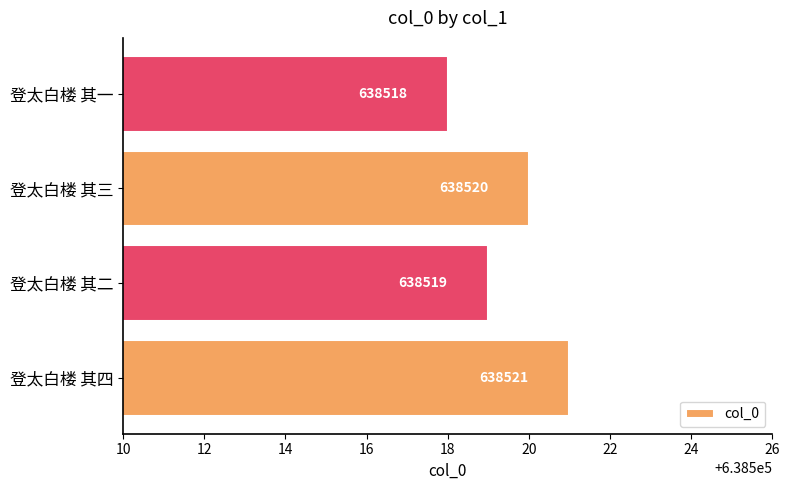

The value at 登太白楼 其一 is 638518. True or false?

True